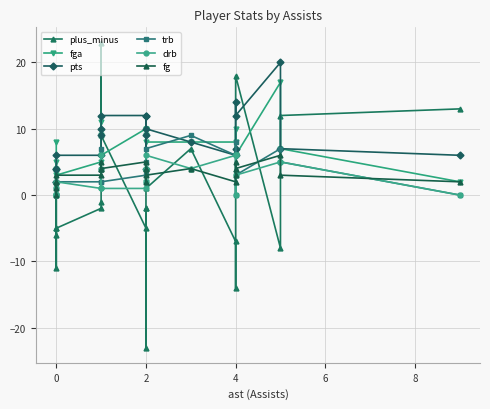

How many data points in plus_minus are less than -2?

9